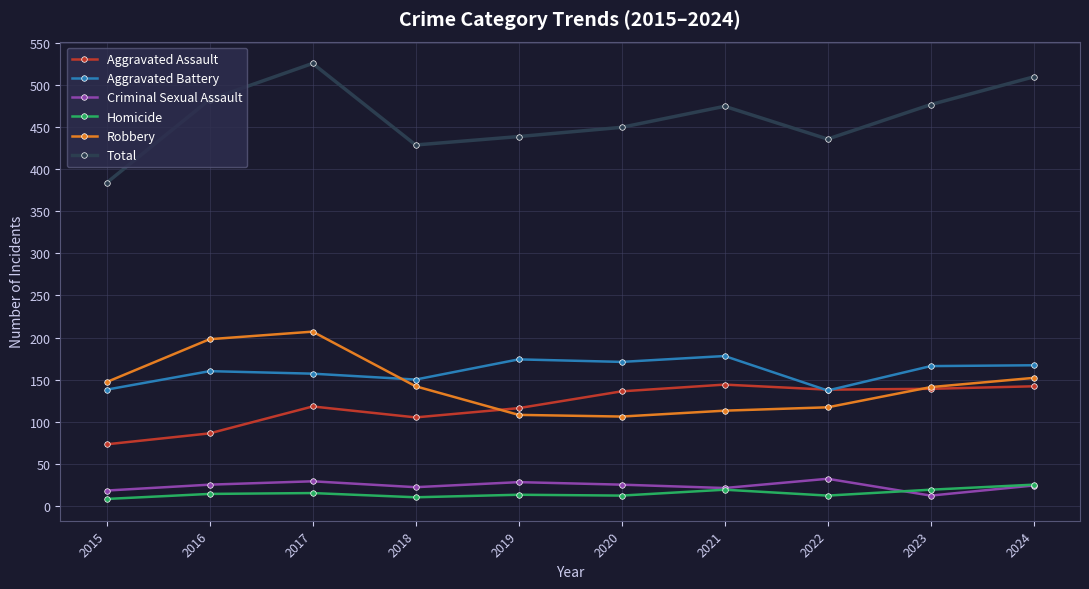

Which series has the largest total across all categories?

Total